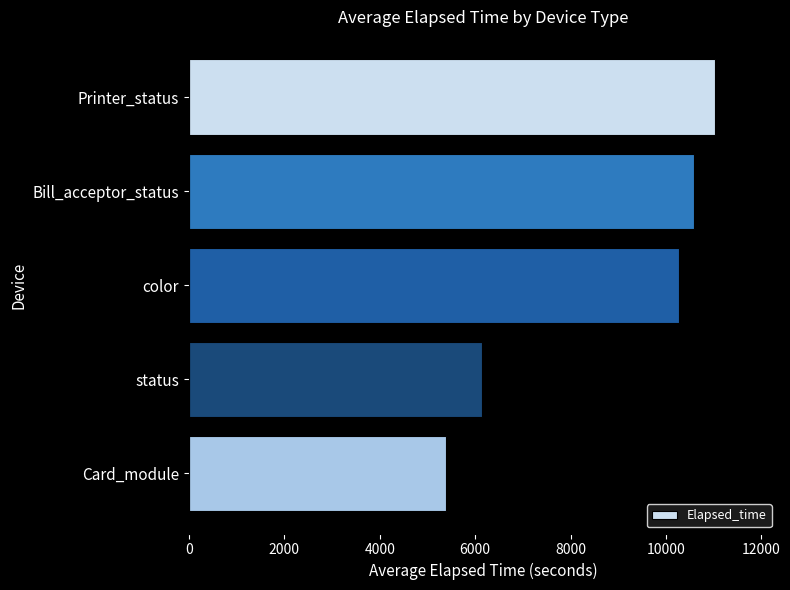

Reading top to bottom, transcribe all the data shown in this chart.

11020	10585	10280	6152	5397